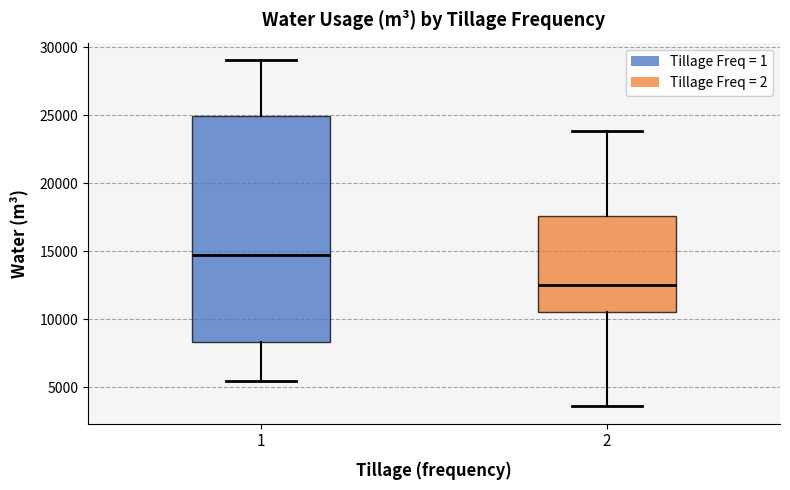

Which box has the highest median line?

1